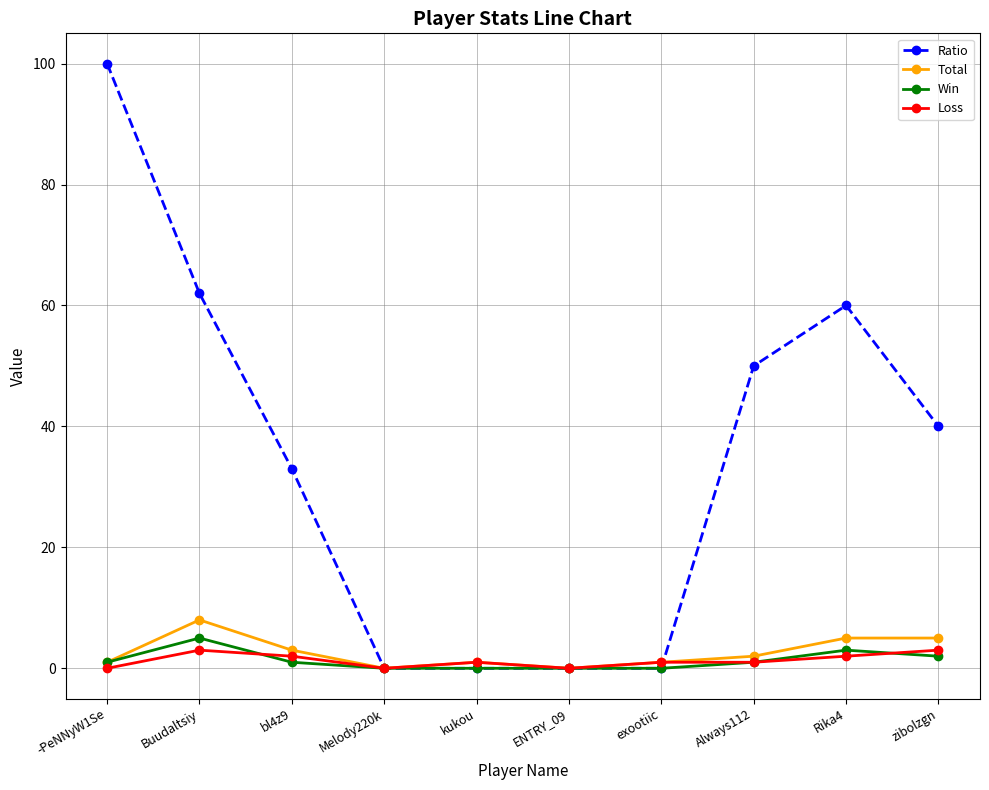

What is the label of the 4th point from the right?

exootiic